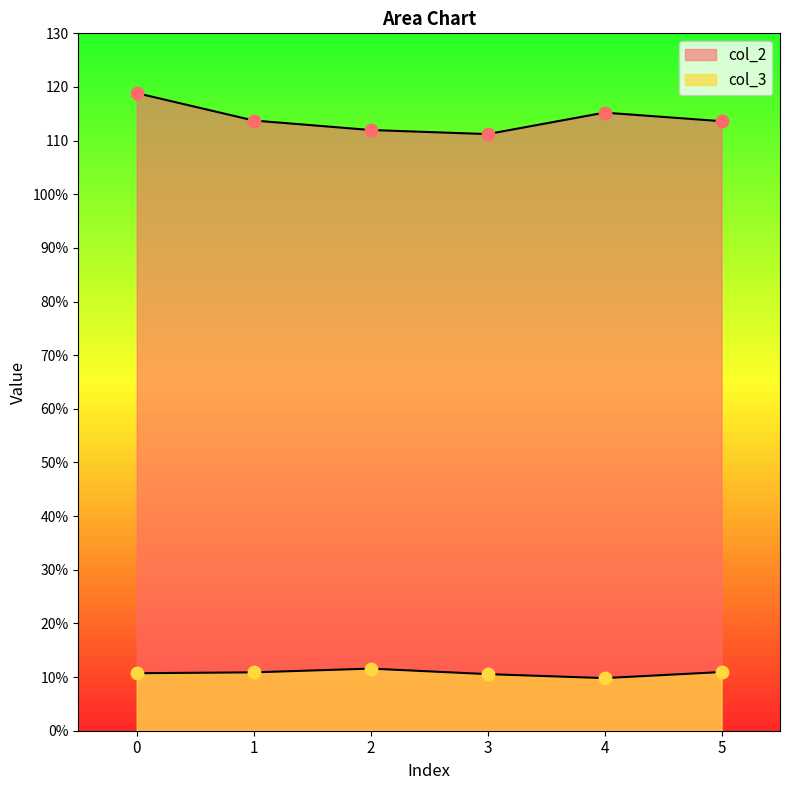

What is the total value across all series at 3?

121.8